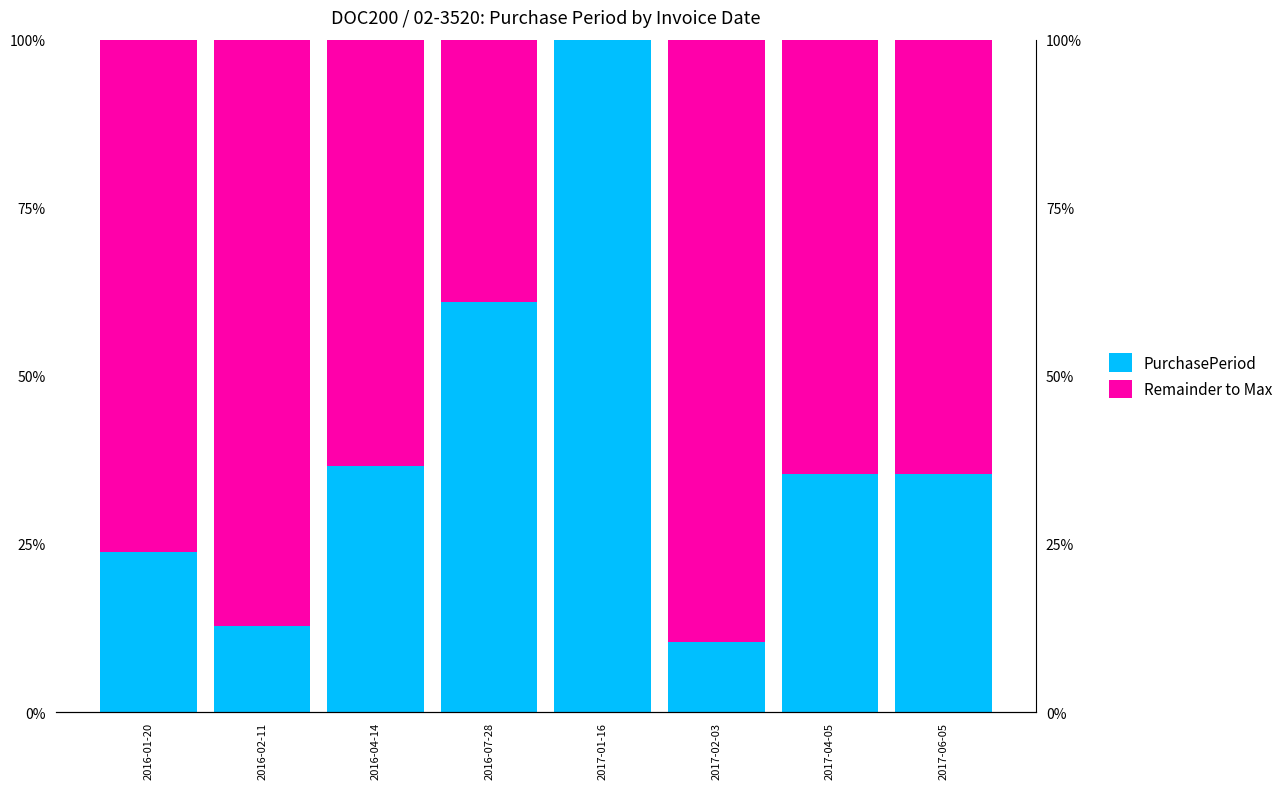

How many data points in Remainder to Max are above 111?

3